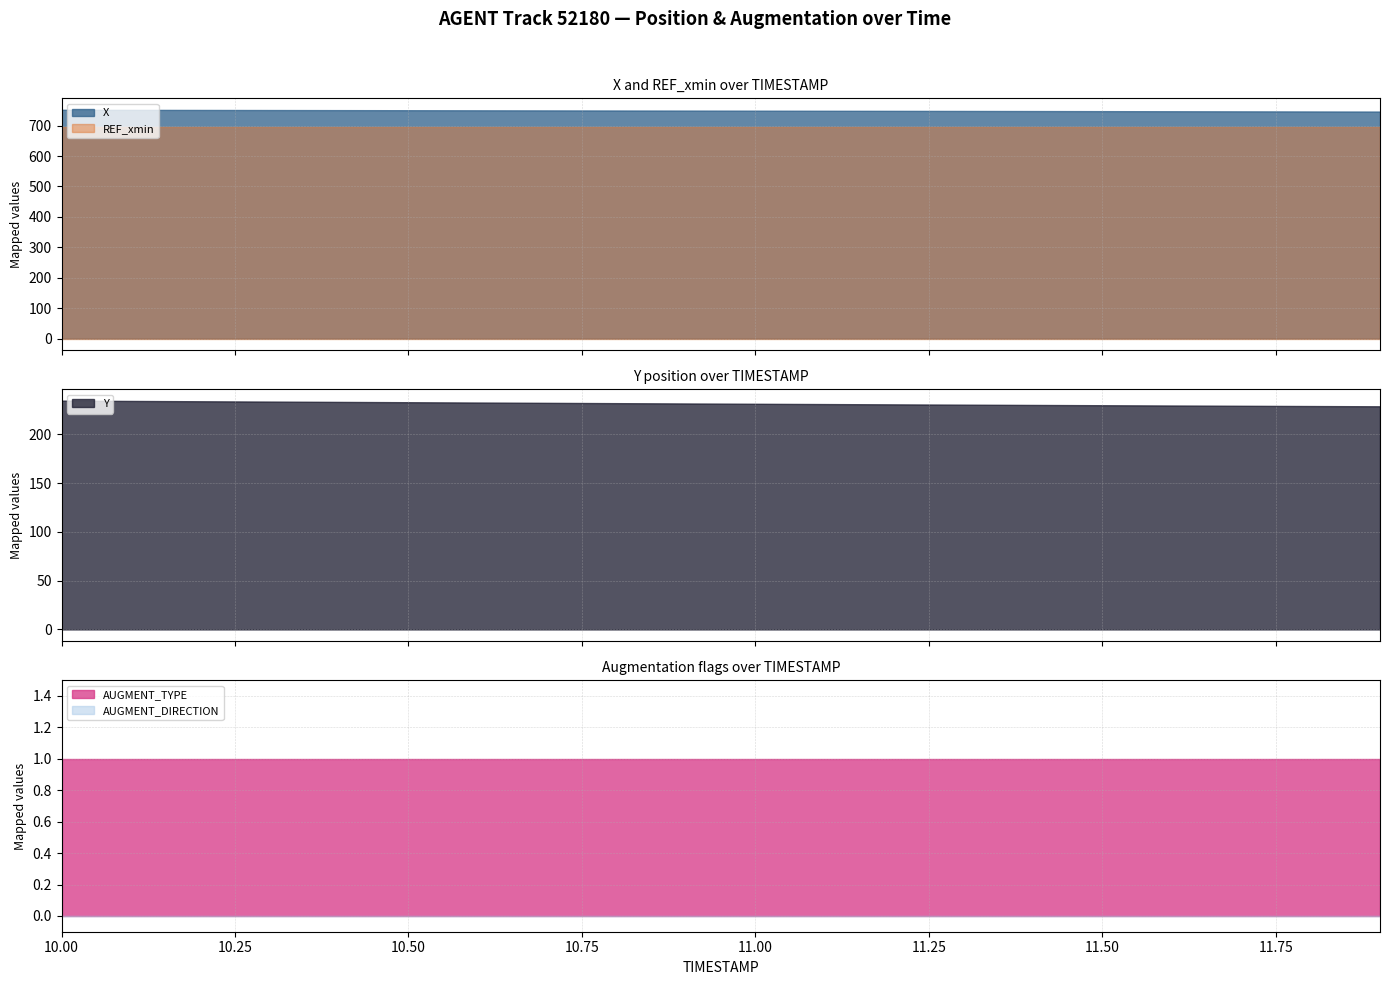

Rank the series by their maximum value, from highest to lowest.

X, REF_xmin, Y, AUGMENT_TYPE, AUGMENT_DIRECTION